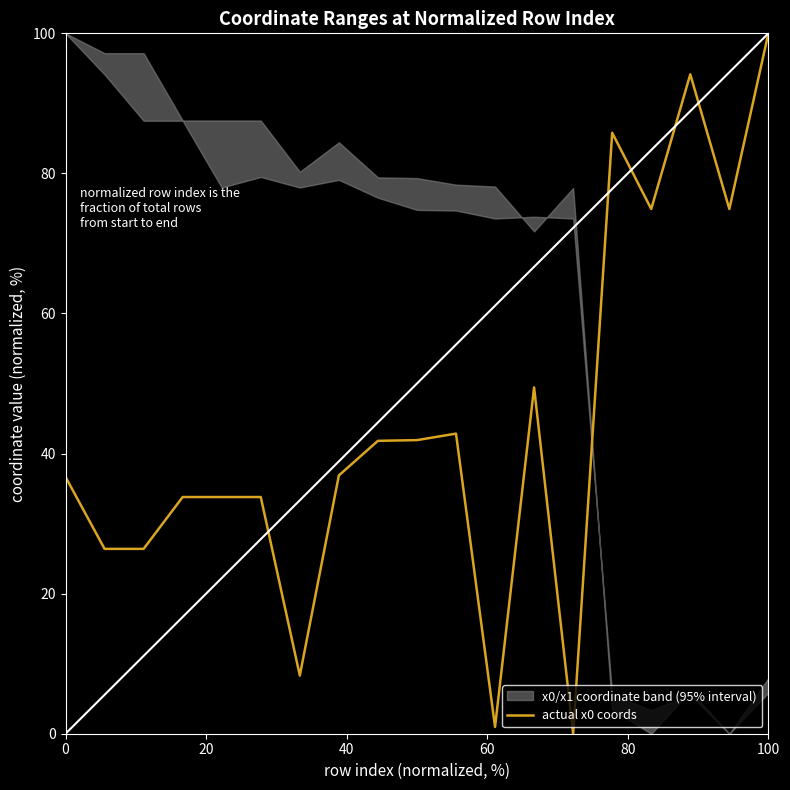

True or false: there are more than 2 points higher than both neighbors.

True